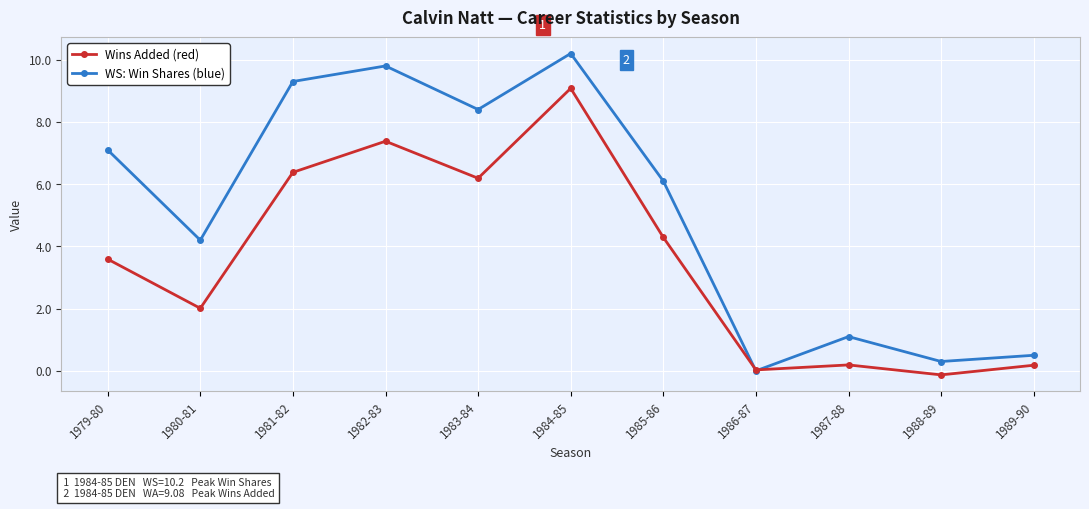

How many distinct data groups are displayed?

2